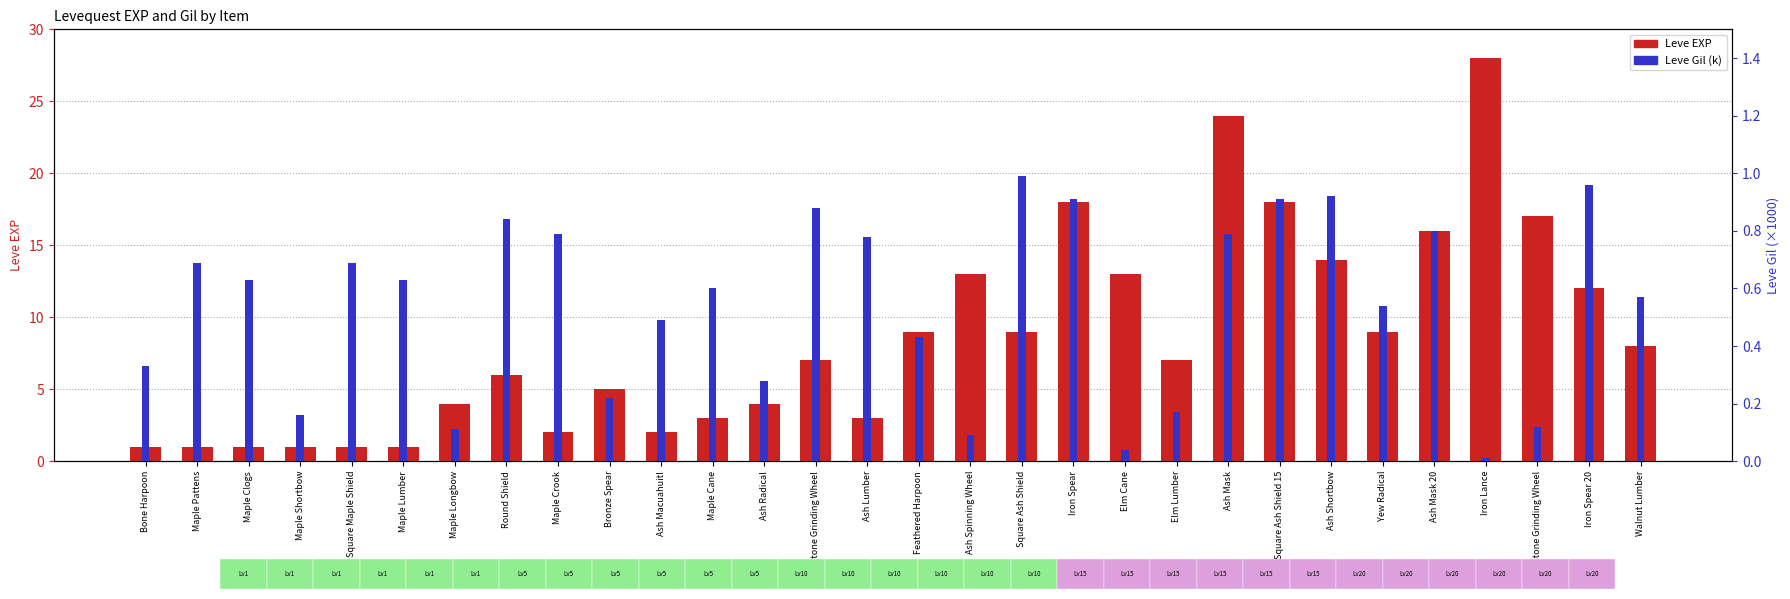

How many bars are there in total?

60